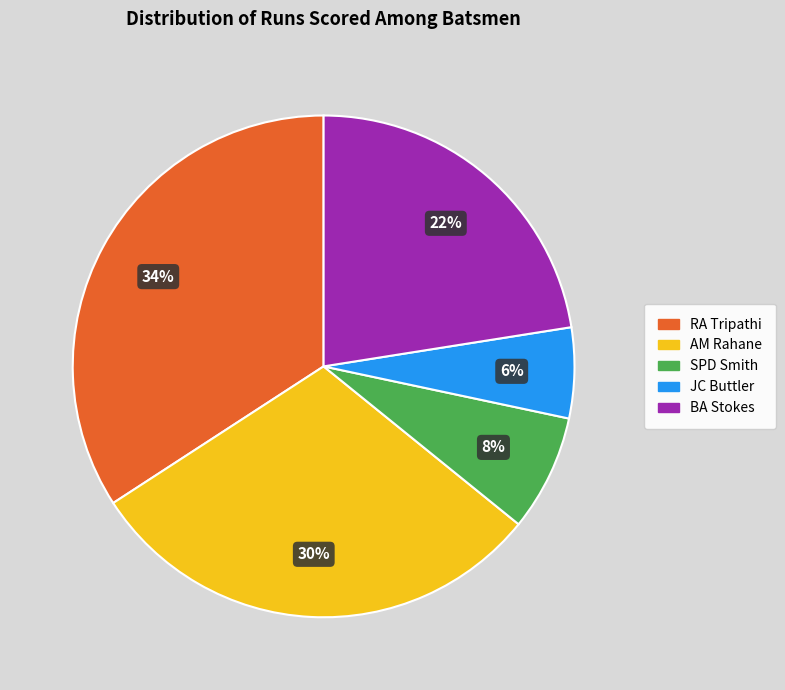

How many slices are in this pie chart?

5